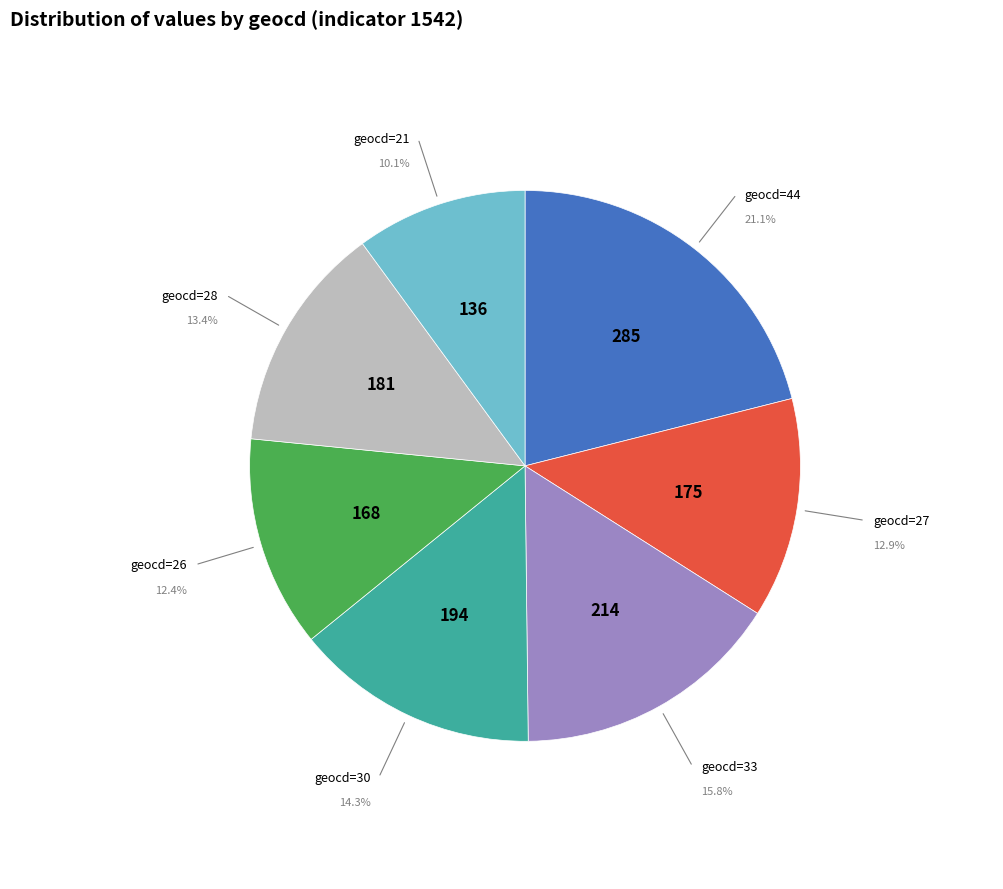

Is there a majority slice in this chart?

No